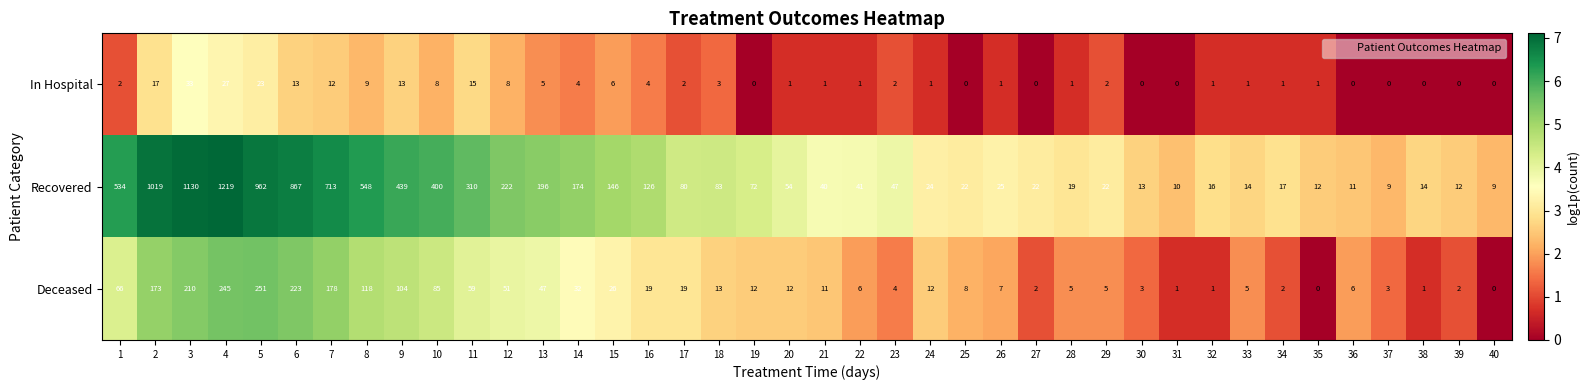

What is the maximum value for Deceased?

251